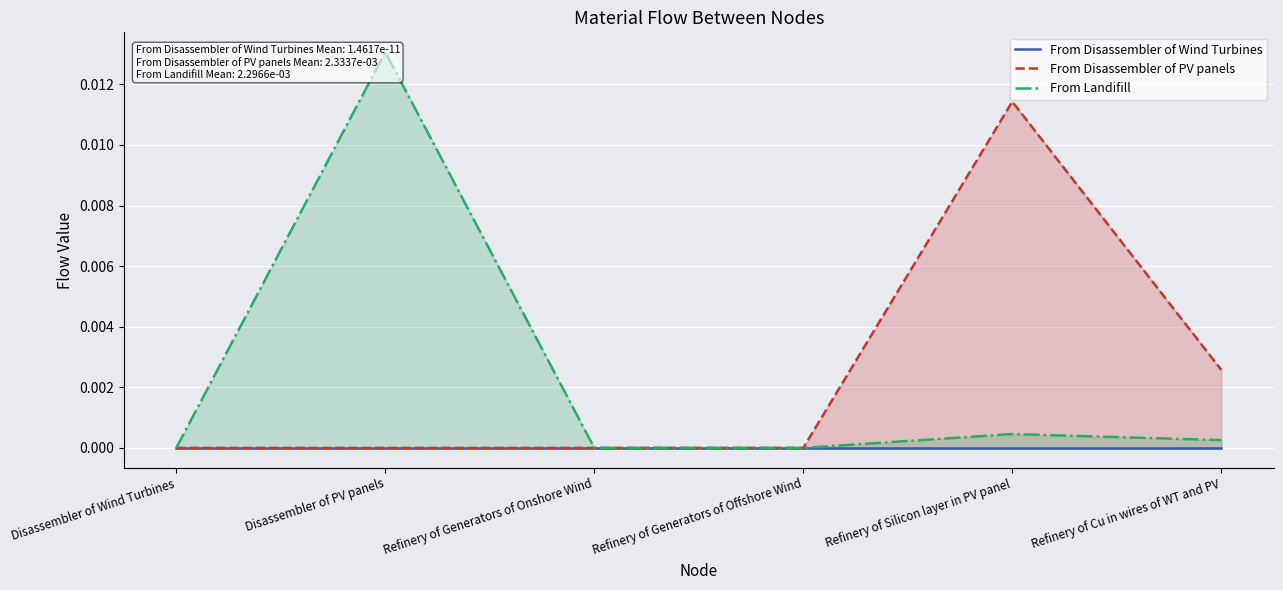

What is the label of the 3rd point from the right?

Refinery of Generators of Offshore Wind